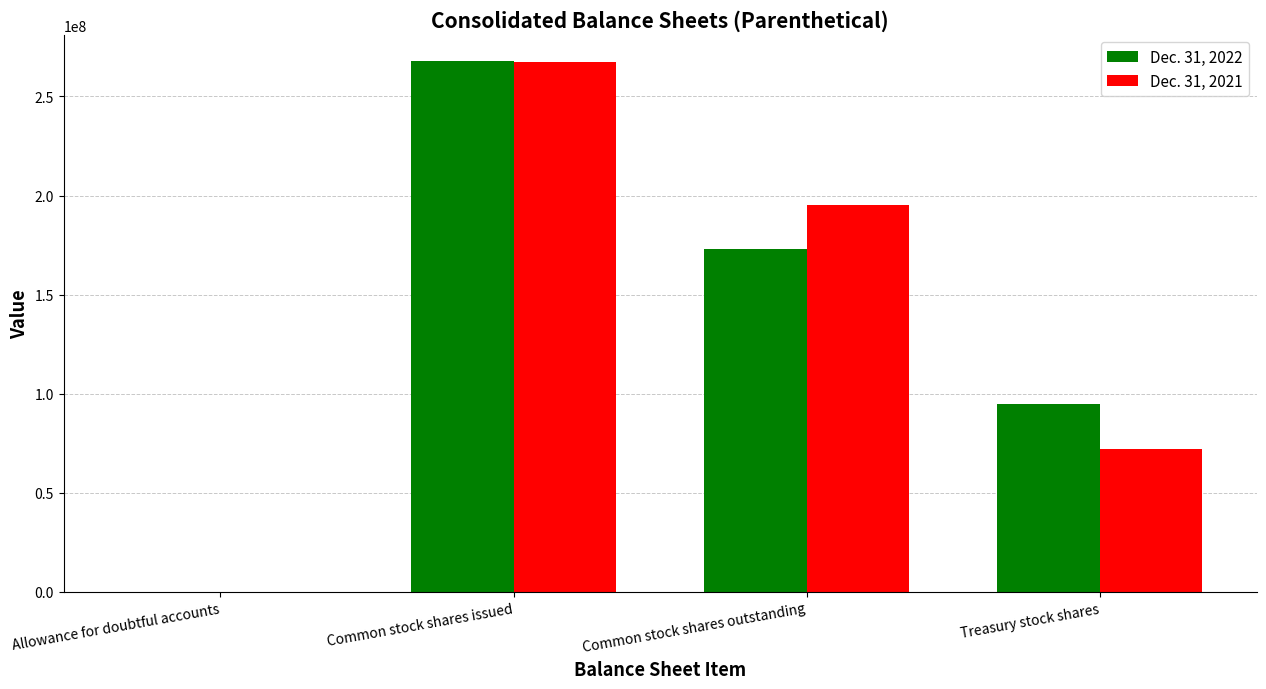

At which category is the sum across all series the highest?

Common stock shares issued